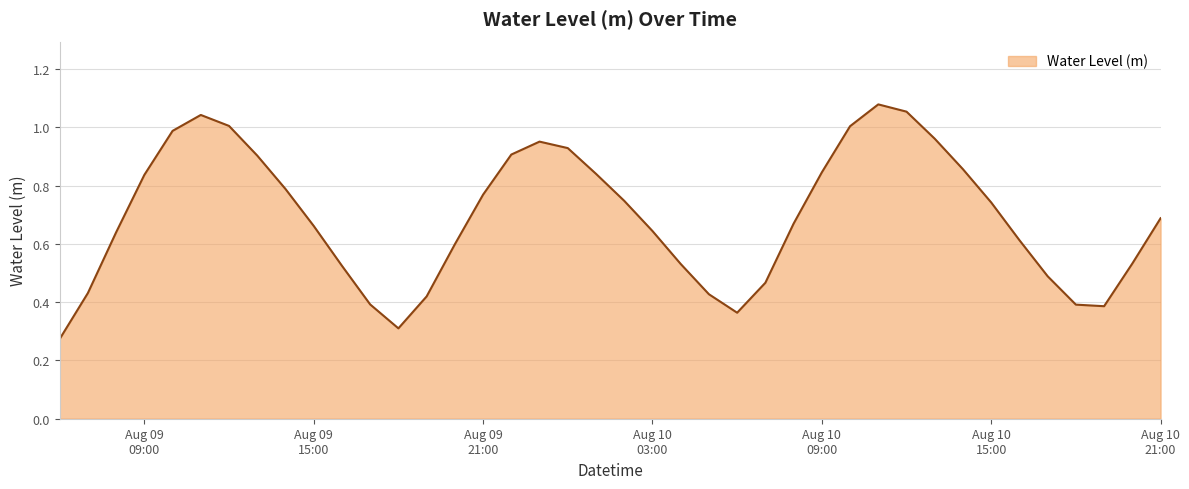

Rank the categories by value from highest to lowest.

2024-08-10 11:00:00, 2024-08-10 12:00:00, 2024-08-09 11:00:00, 2024-08-09 12:00:00, 2024-08-10 10:00:00, 2024-08-09 10:00:00, 2024-08-10 13:00:00, 2024-08-09 23:00:00, 2024-08-10 00:00:00, 2024-08-09 22:00:00, 2024-08-09 13:00:00, 2024-08-10 14:00:00, 2024-08-10 09:00:00, 2024-08-10 01:00:00, 2024-08-09 09:00:00, 2024-08-09 14:00:00, 2024-08-09 21:00:00, 2024-08-10 02:00:00, 2024-08-10 15:00:00, 2024-08-10 21:00:00, 2024-08-10 08:00:00, 2024-08-09 15:00:00, 2024-08-10 03:00:00, 2024-08-09 08:00:00, 2024-08-10 16:00:00, 2024-08-09 20:00:00, 2024-08-10 20:00:00, 2024-08-10 04:00:00, 2024-08-09 16:00:00, 2024-08-10 17:00:00, 2024-08-10 07:00:00, 2024-08-09 07:00:00, 2024-08-10 05:00:00, 2024-08-09 19:00:00, 2024-08-09 17:00:00, 2024-08-10 18:00:00, 2024-08-10 19:00:00, 2024-08-10 06:00:00, 2024-08-09 18:00:00, 2024-08-09 06:00:00